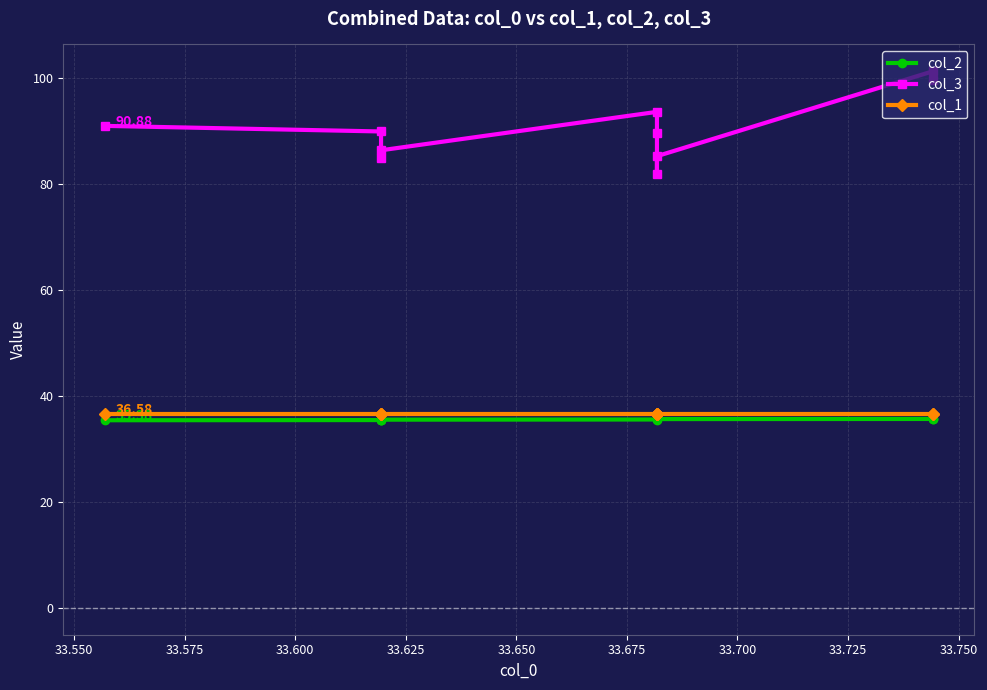

Does the chart display data point markers on the line(s)?

Yes